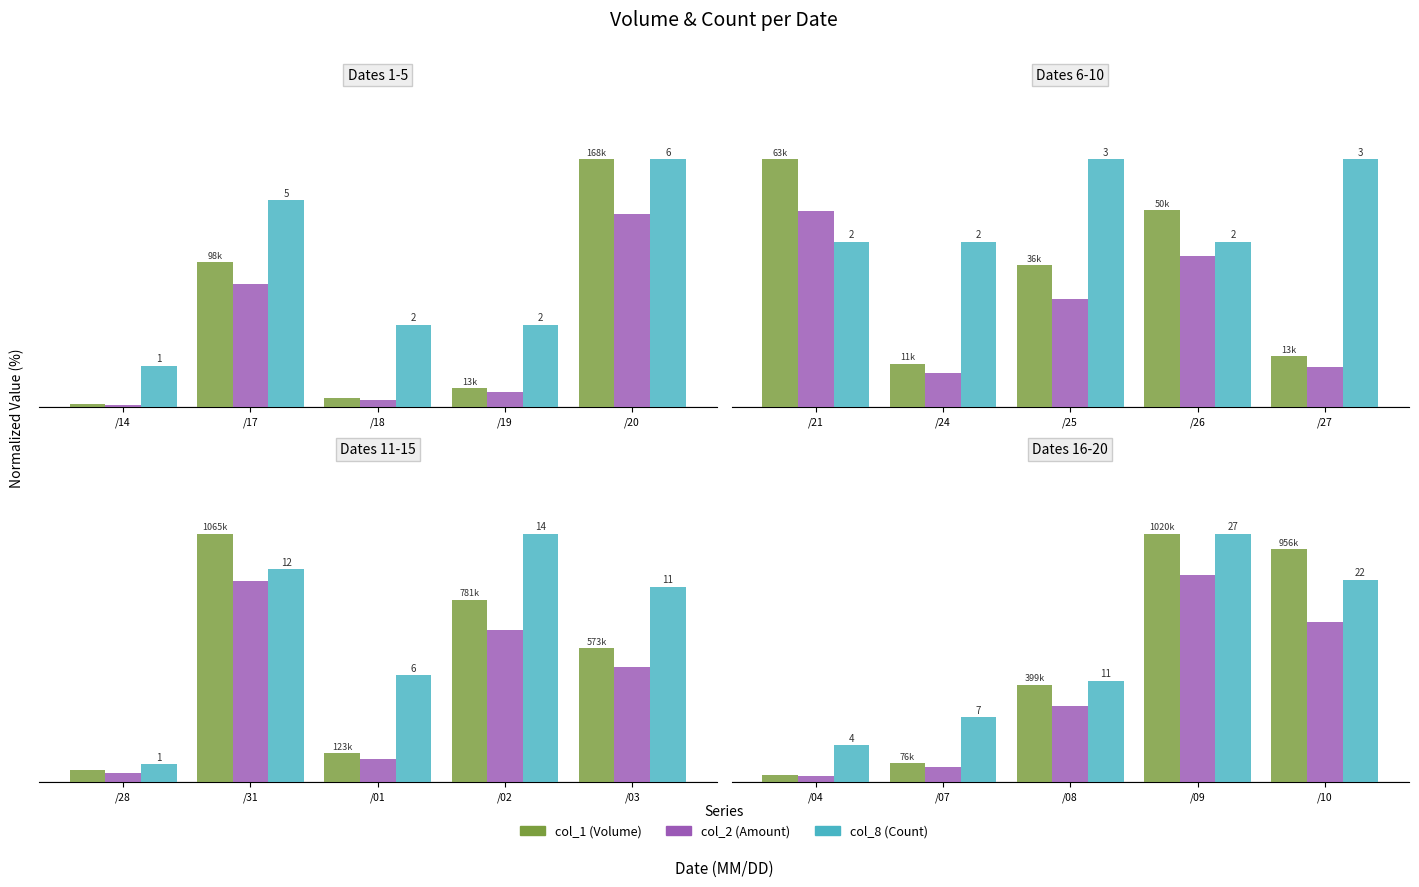

What is the difference between the maximum and minimum values in the col_1 series?

97.3